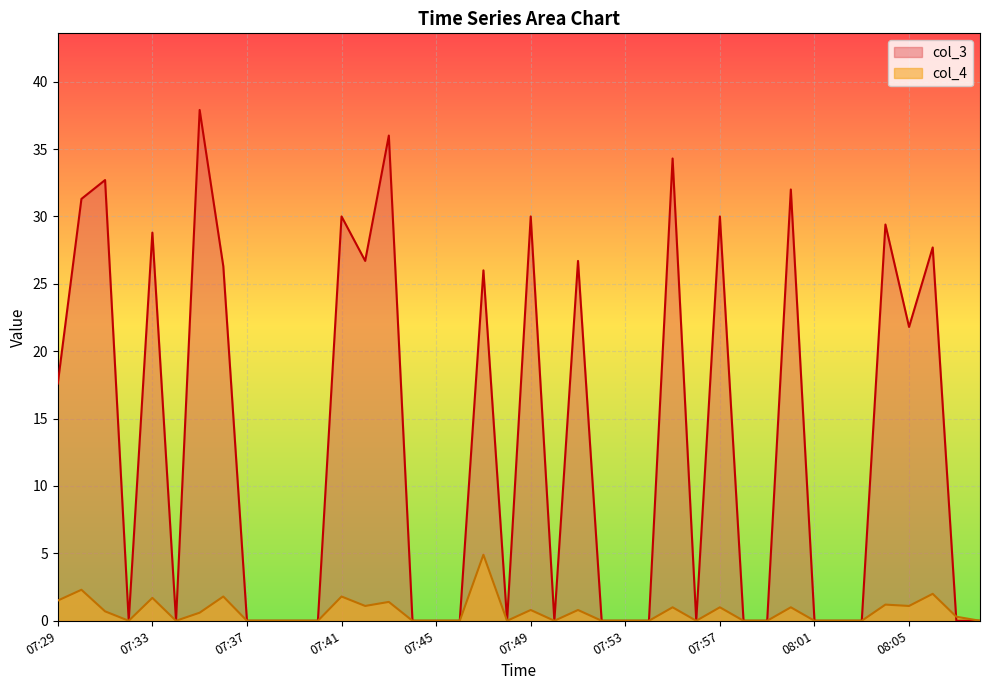

Which series has the largest total across all categories?

col_3